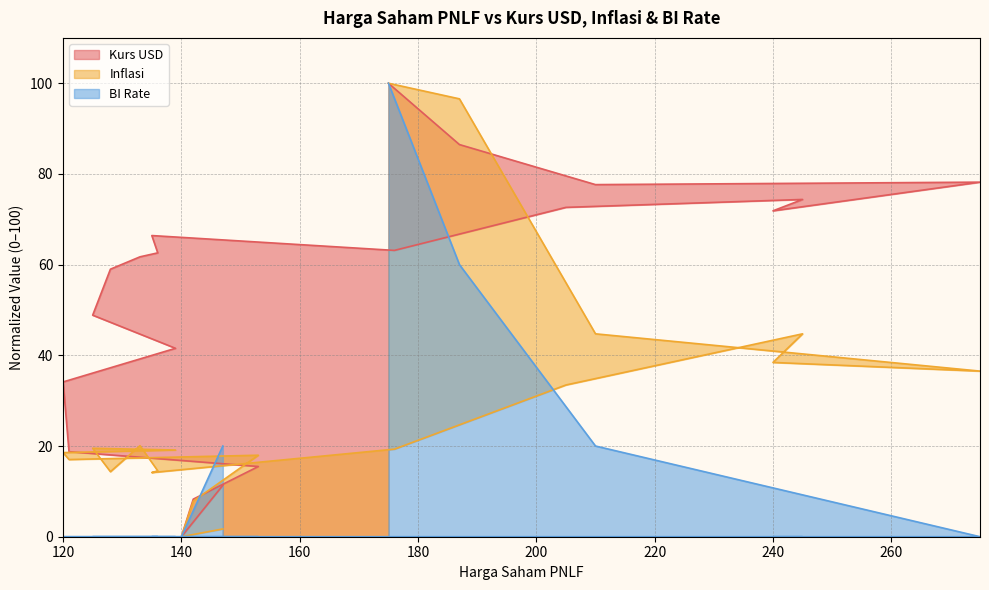

The Kurs USD series shows 109.1 at 135. True or false?

False